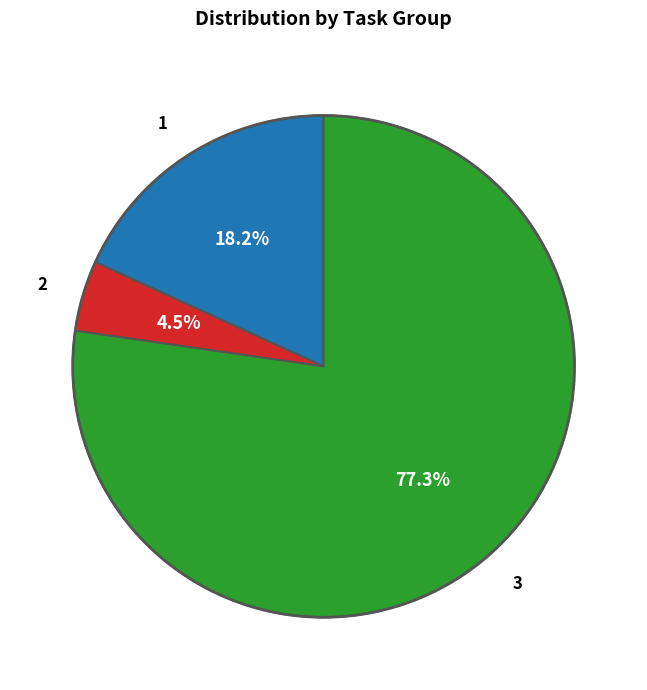

What is the total percentage of 2 and 3?

81.8%